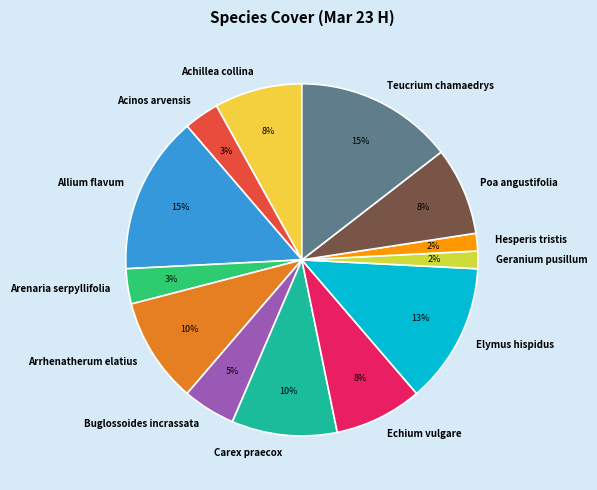

To the nearest percent, what is the average slice percentage?

8%